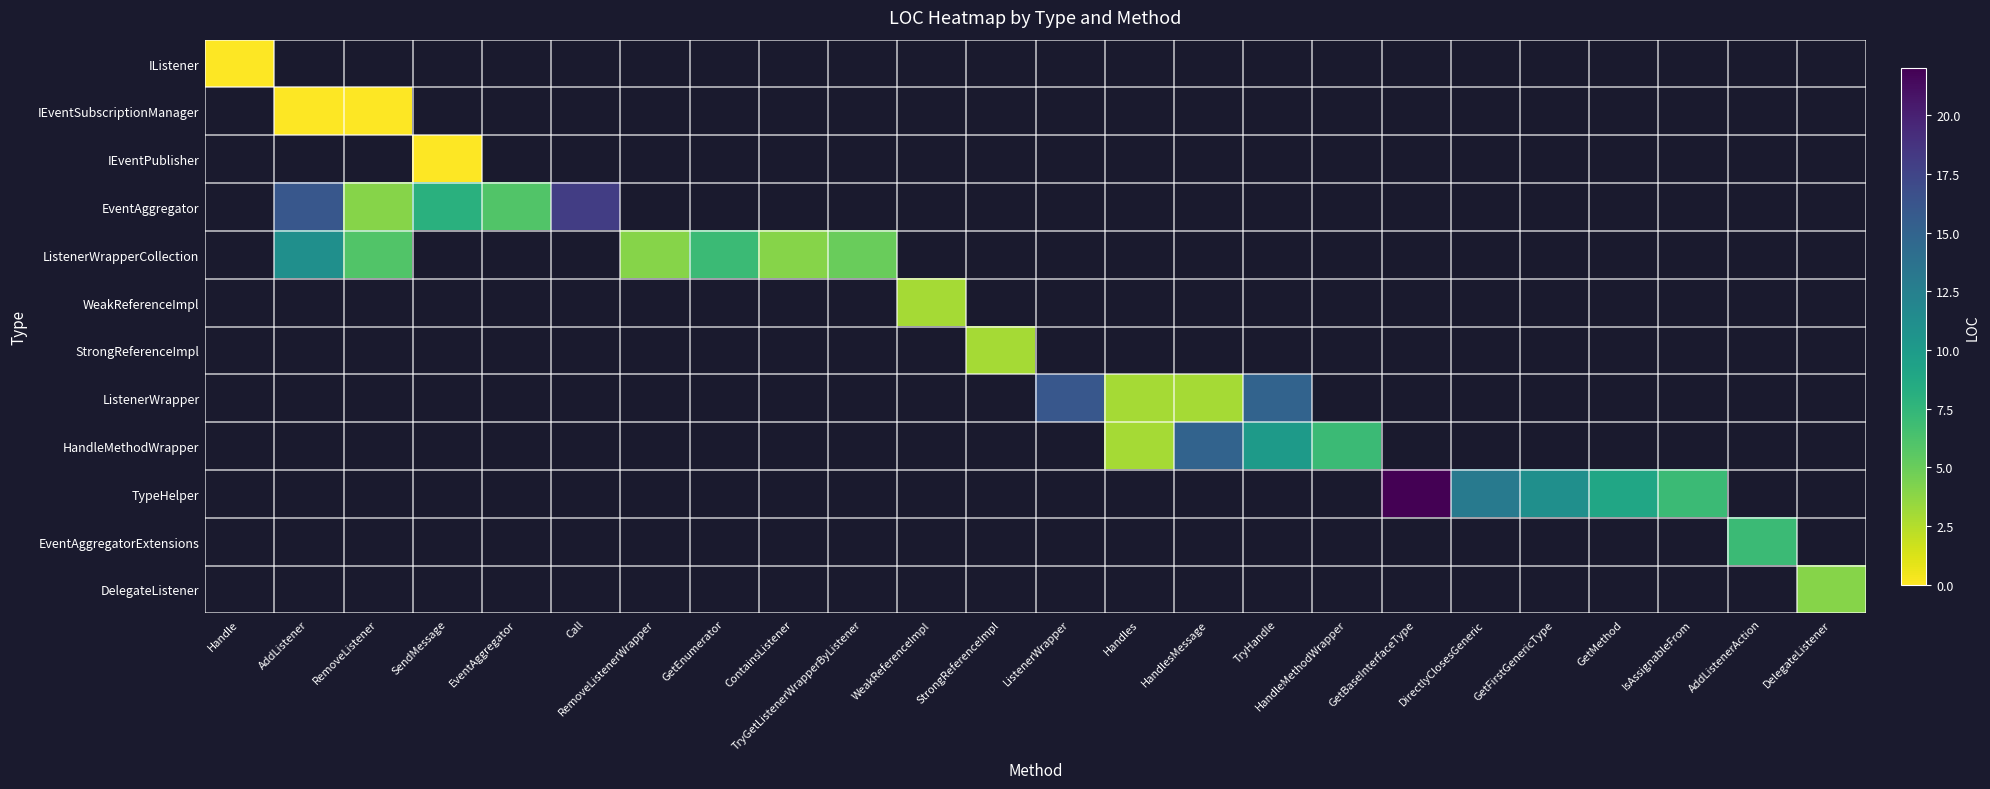

Which category has the lowest value across all series?

Handle